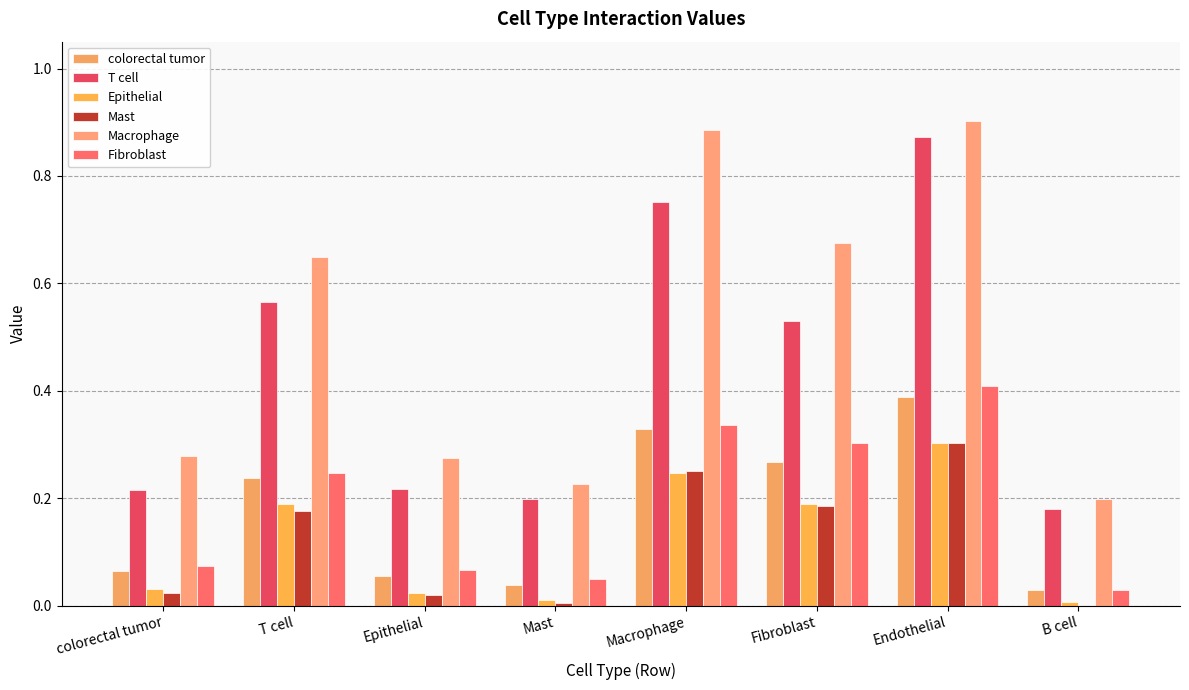

Are the bars horizontal?

No